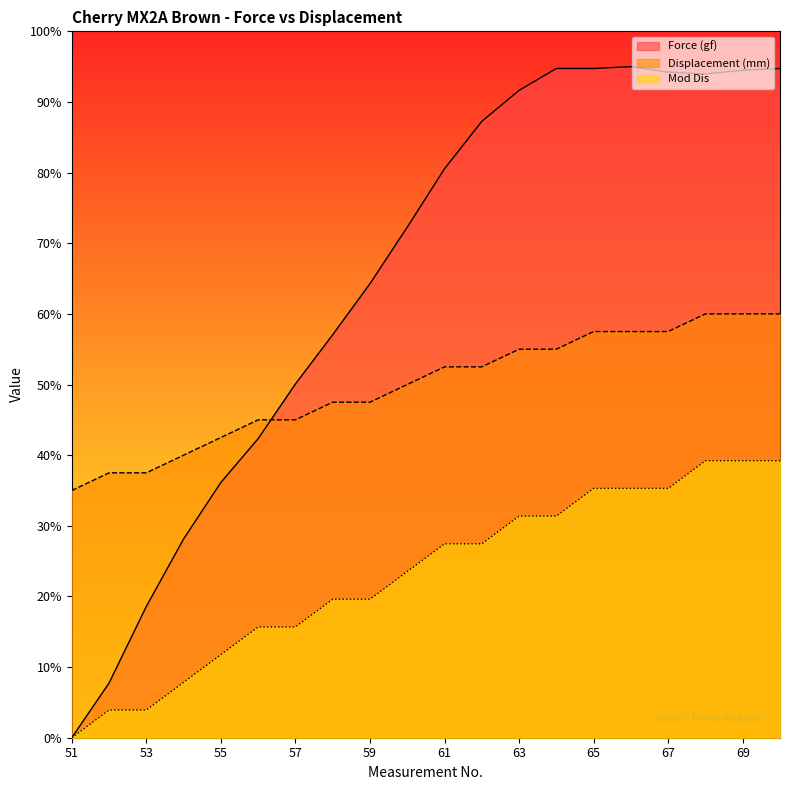

True or false: Force (gf) and Mod Dis cross at least once.

False